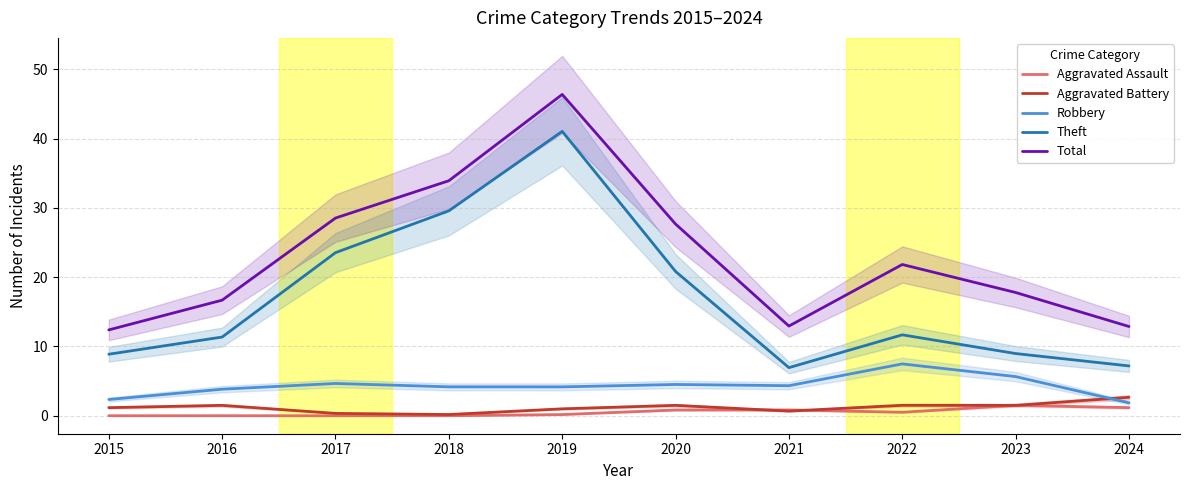

Reading right to left, list all the values displayed in this chart.

Aggravated Assault: 1.2	1.5	0.5	0.8	0.8	0.2	0.0	0.0	0.0	0.0
Aggravated Battery: 2.7	1.5	1.5	0.7	1.5	1.0	0.2	0.3	1.5	1.2
Robbery: 1.9	5.6	7.5	4.3	4.5	4.2	4.2	4.7	3.8	2.3
Theft: 7.2	9.0	11.7	6.9	20.8	41.0	29.6	23.5	11.4	8.9
Total: 12.9	17.8	21.8	12.9	27.7	46.4	33.9	28.5	16.7	12.4